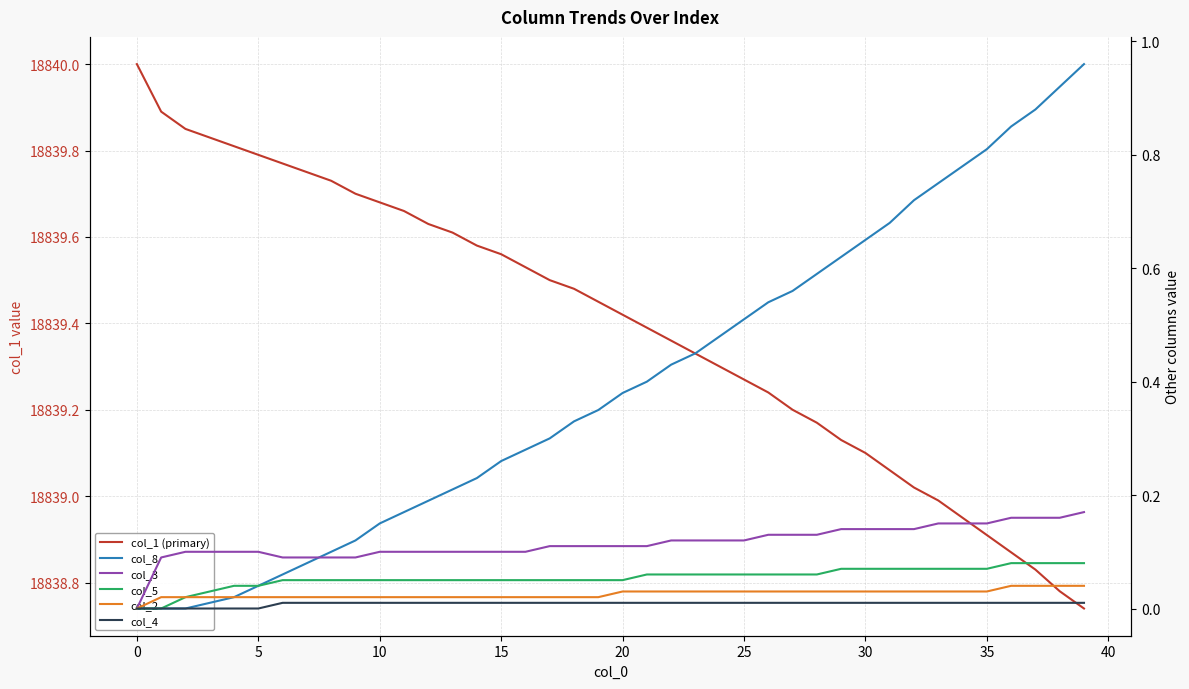

What is the total value across all series at 12?

18840.0